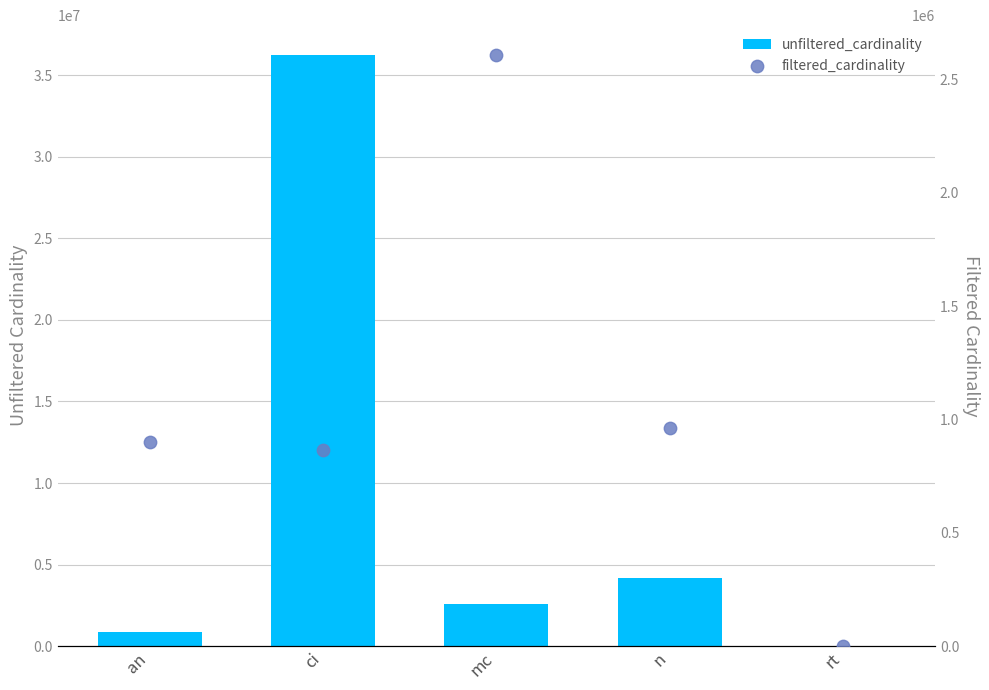

At how many categories does at least one series exceed 20427230?

1